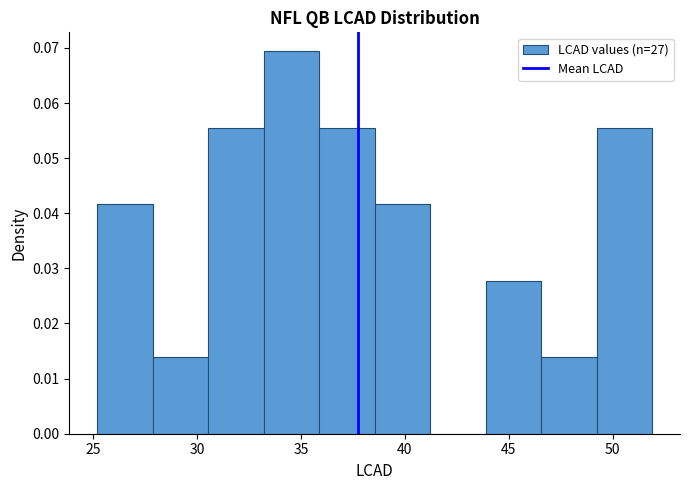

Reading left to right, list every bar in this chart as the range it spans on the x-axis followed by its height. Neither the bar edges nor the heights are printed on the chart, so give them approximately, as read against the axes.

25.0 to 28.0: 0.042
28.0 to 30.5: 0.014
30.5 to 33.0: 0.055
33.0 to 36.0: 0.069
36.0 to 38.5: 0.055
38.5 to 41.0: 0.042
41.0 to 44.0: 0
44.0 to 46.5: 0.028
46.5 to 49.0: 0.014
49.0 to 52.0: 0.055